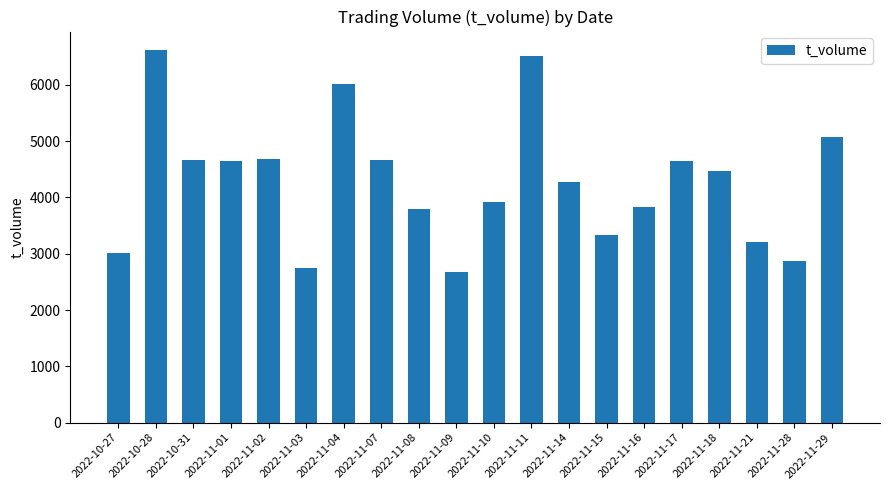

What is the value of the 8th bar from the left?

4668